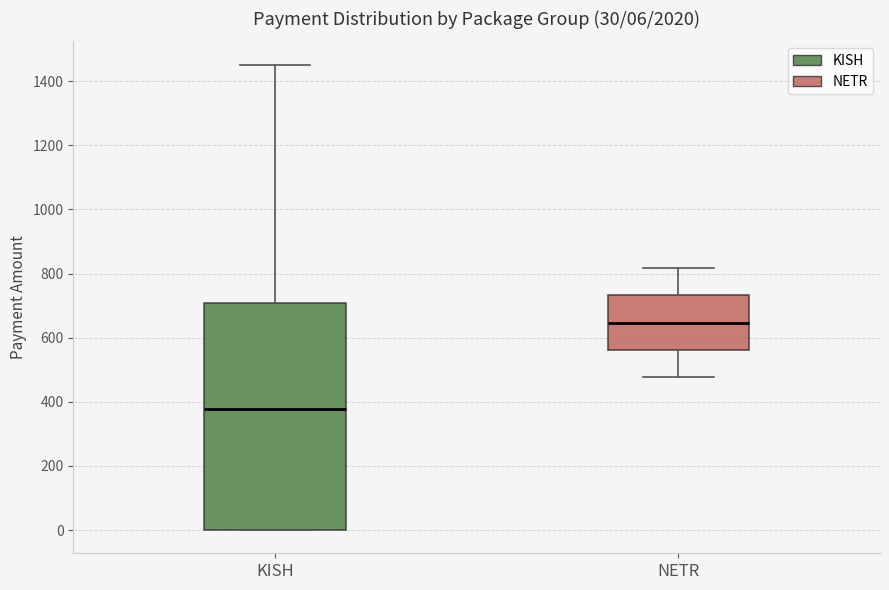

Which box has the lowest median line?

KISH